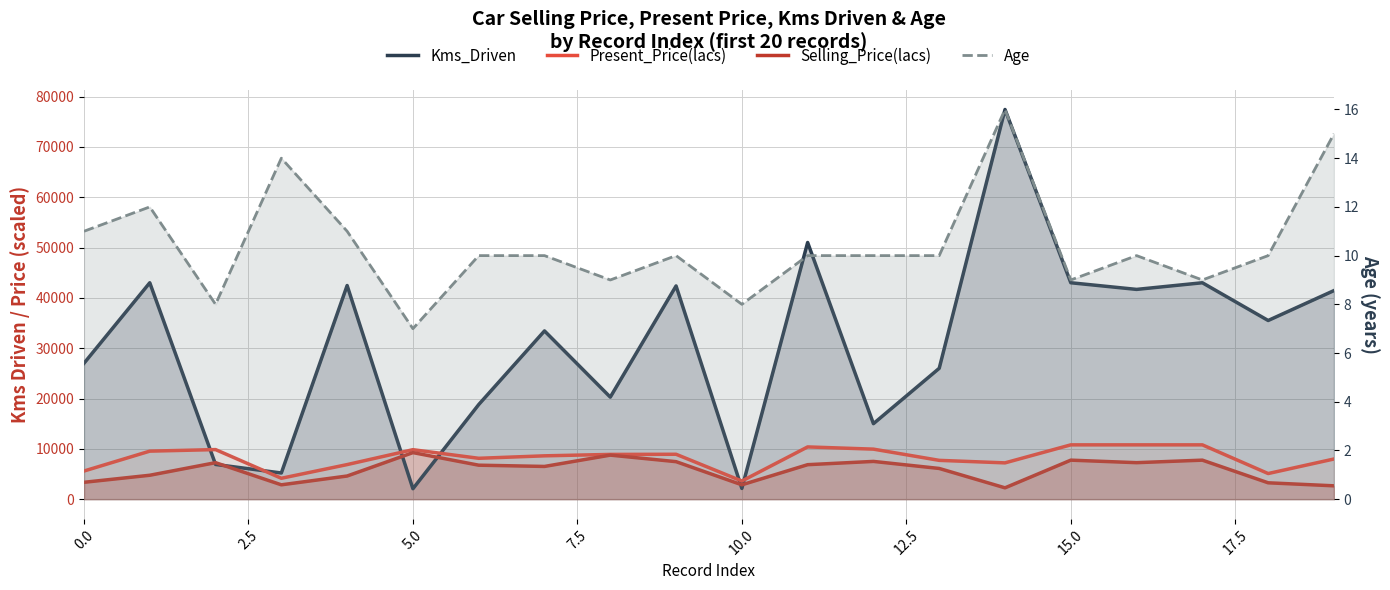

Between 12.5 and 12, which is larger?

12